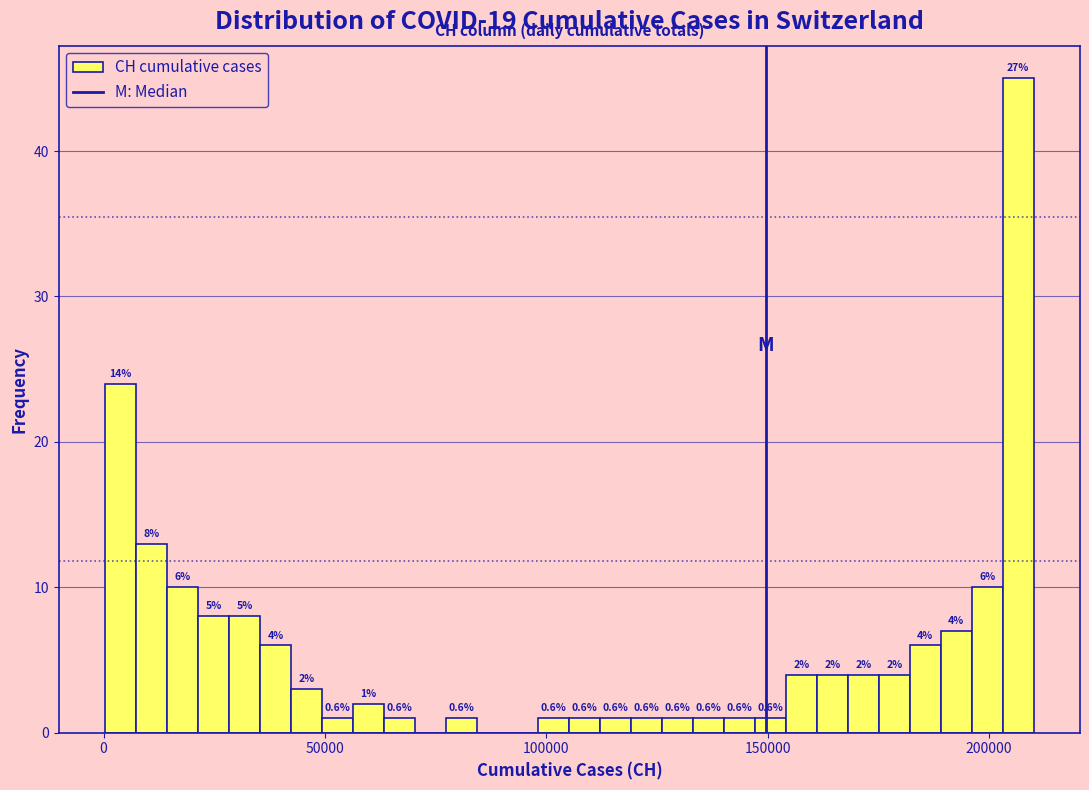

Around what value on the x-axis is the tallest bar? Give the approximate position of its centre, as read against the axis.

205000